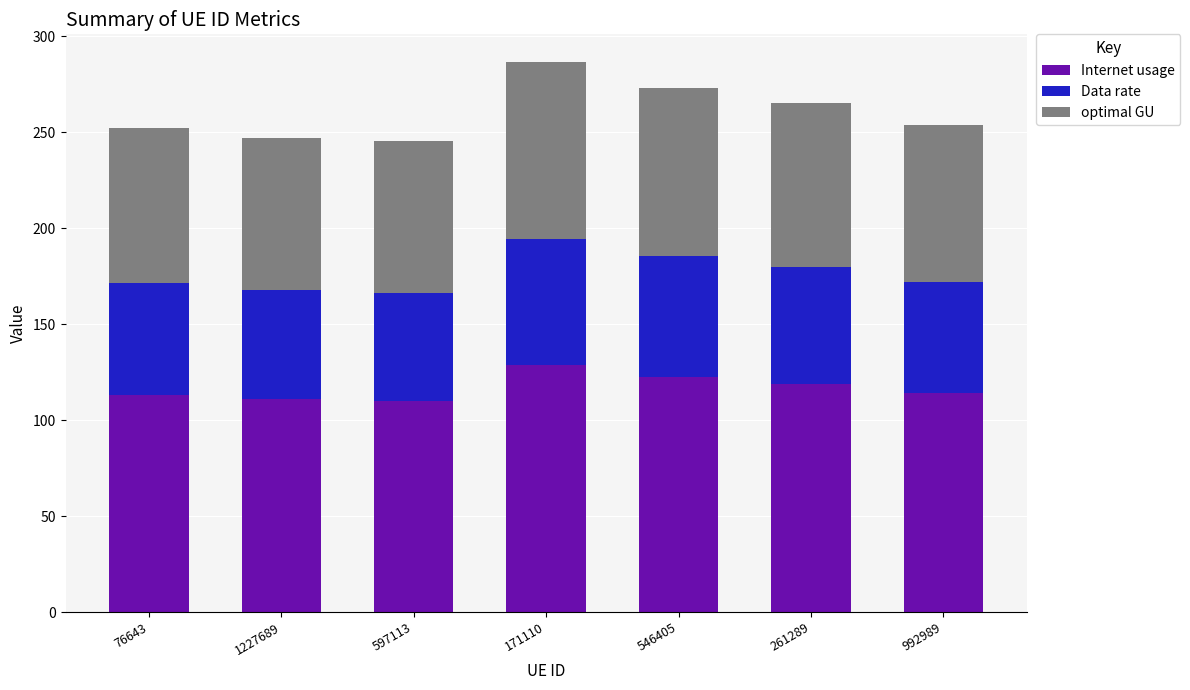

Are the bars horizontal?

No